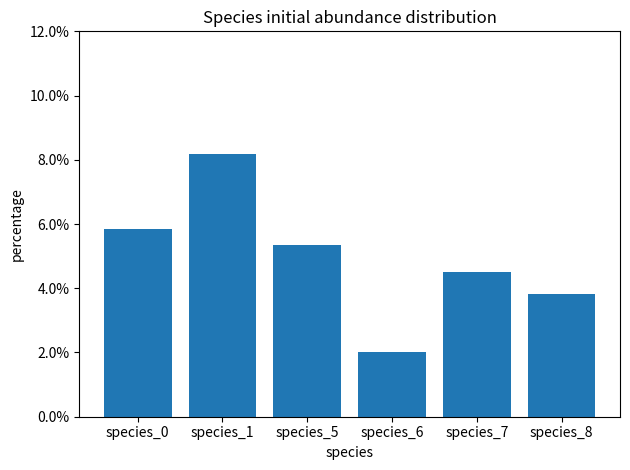

What is the value of the 2nd bar from the left?

0.1